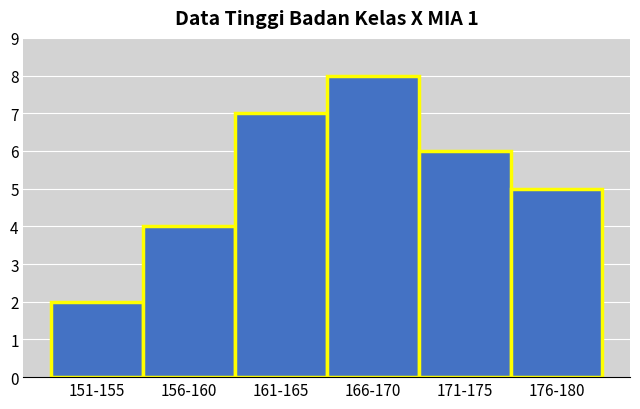

Reading right to left, extract all data points from this chart.

5	6	8	7	4	2